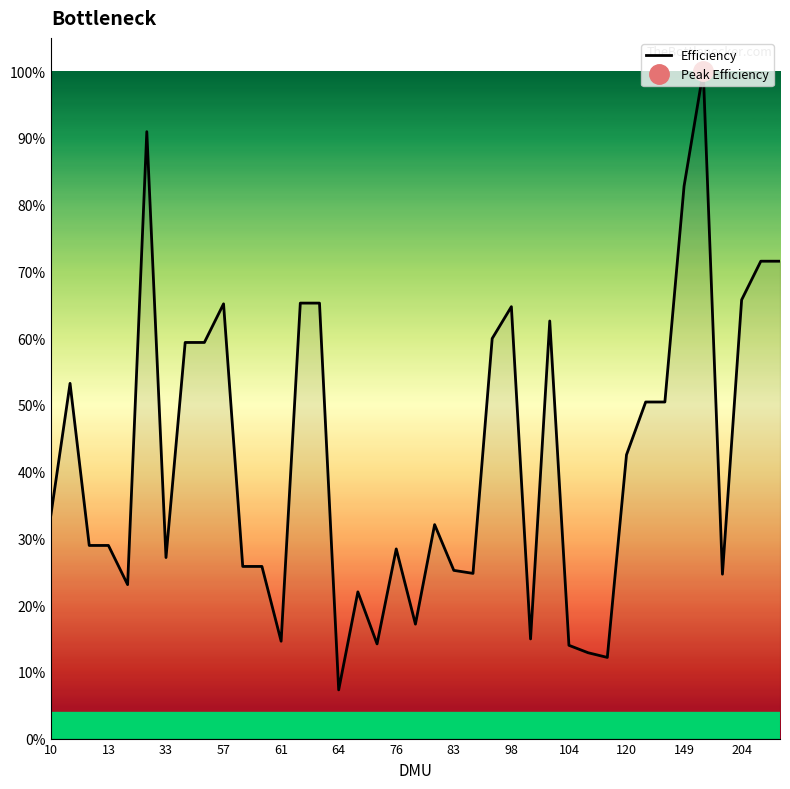

What is the value of the 17th point from the left?

0.2